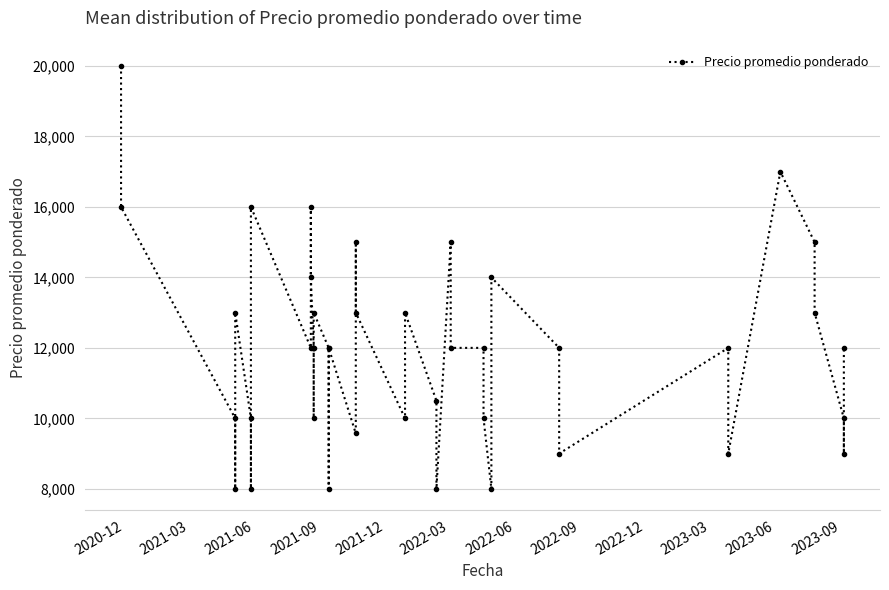

How many lines are shown in the chart?

1